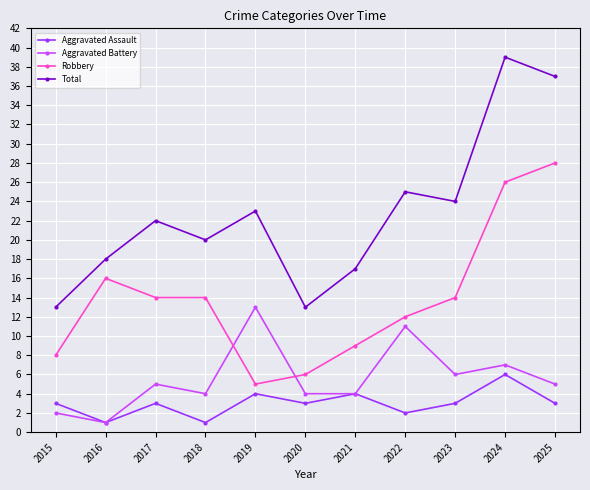

Rank the series at 2025 from highest to lowest value.

Total, Robbery, Aggravated Battery, Aggravated Assault